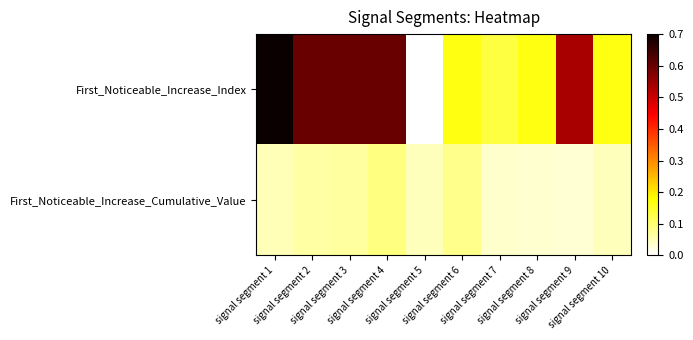

Which series has the widest spread of values?

First_Noticeable_Increase_Index